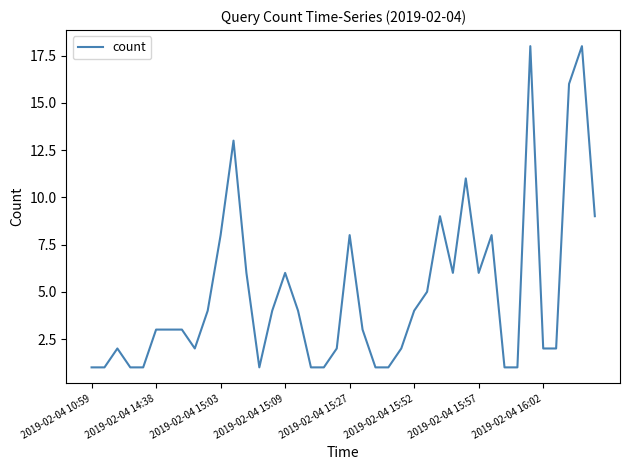

What is the maximum value shown in the chart?

18